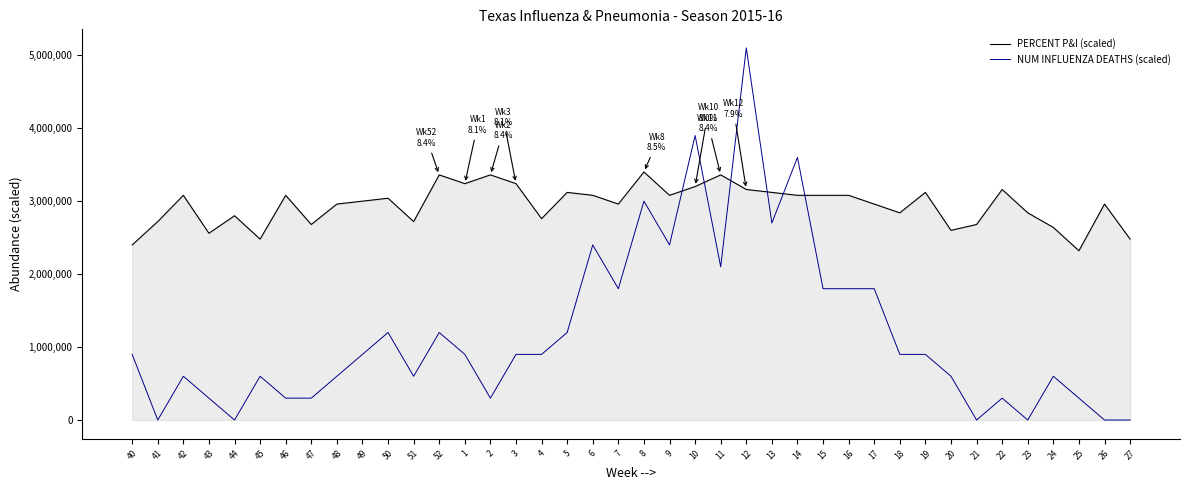

What is the highest value of the PERCENT P&I (scaled) series?

3400000